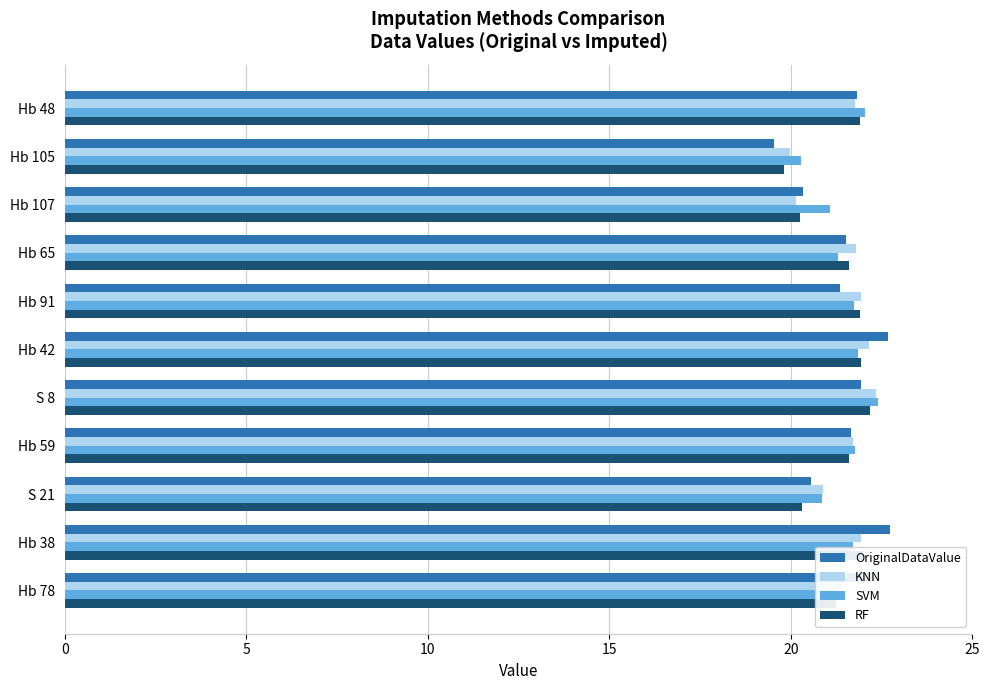

Which category has the lowest value in the SVM series?

Hb 105